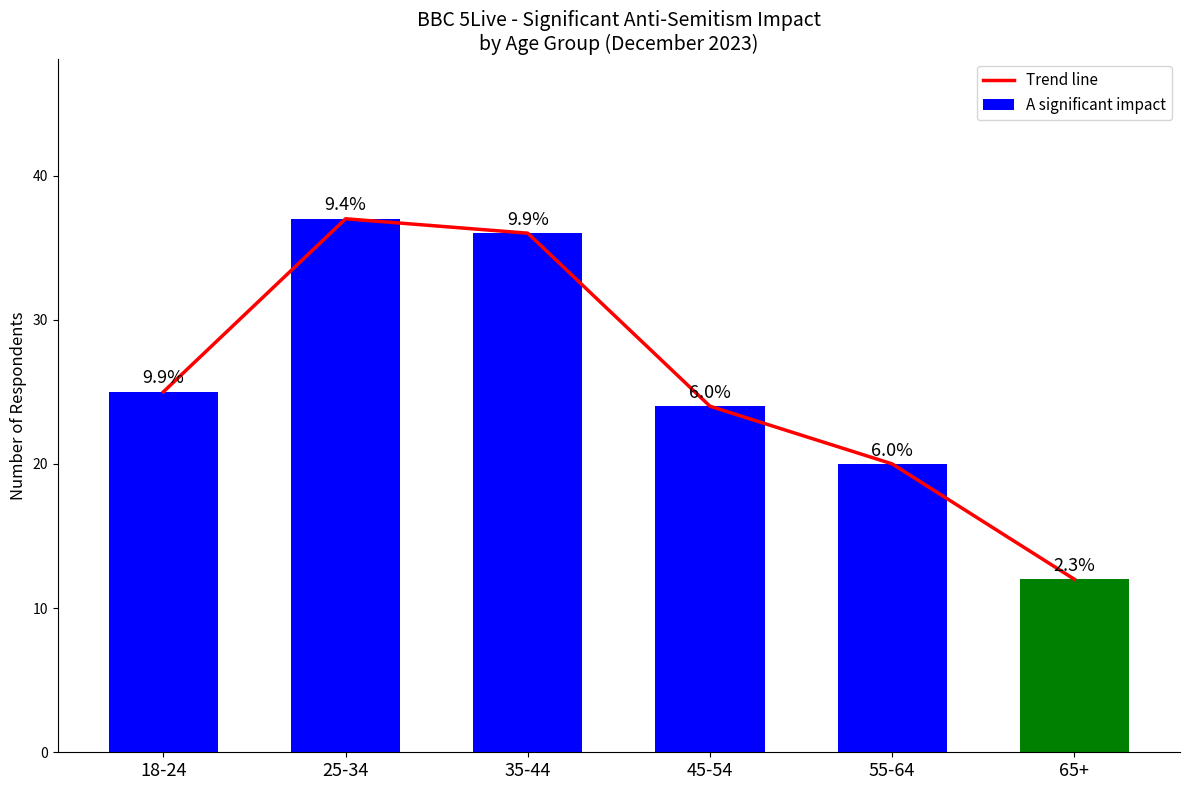

What position from the right is 65+?

1